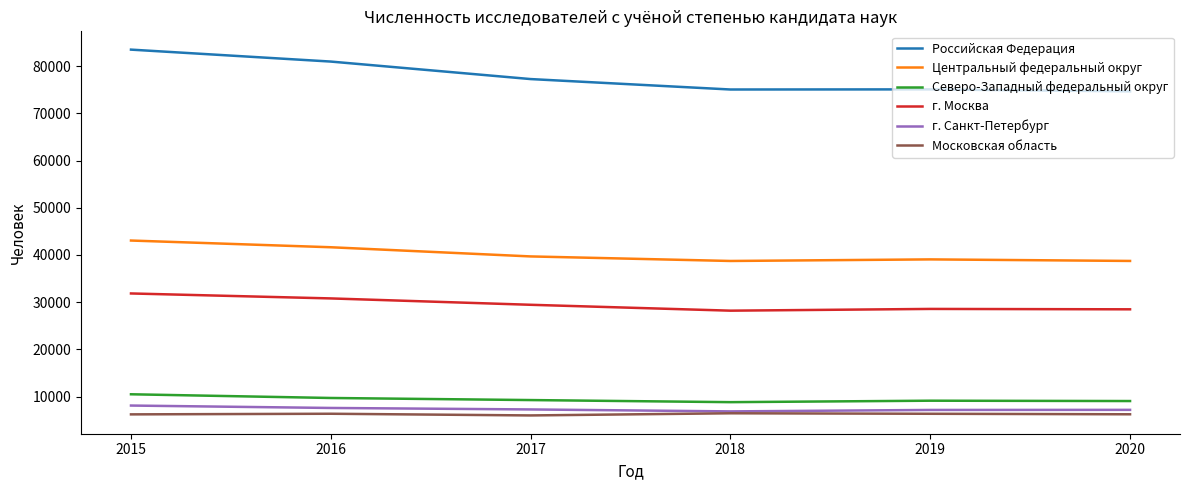

Is it true that Российская Федерация equals 80958 at 2016?

True